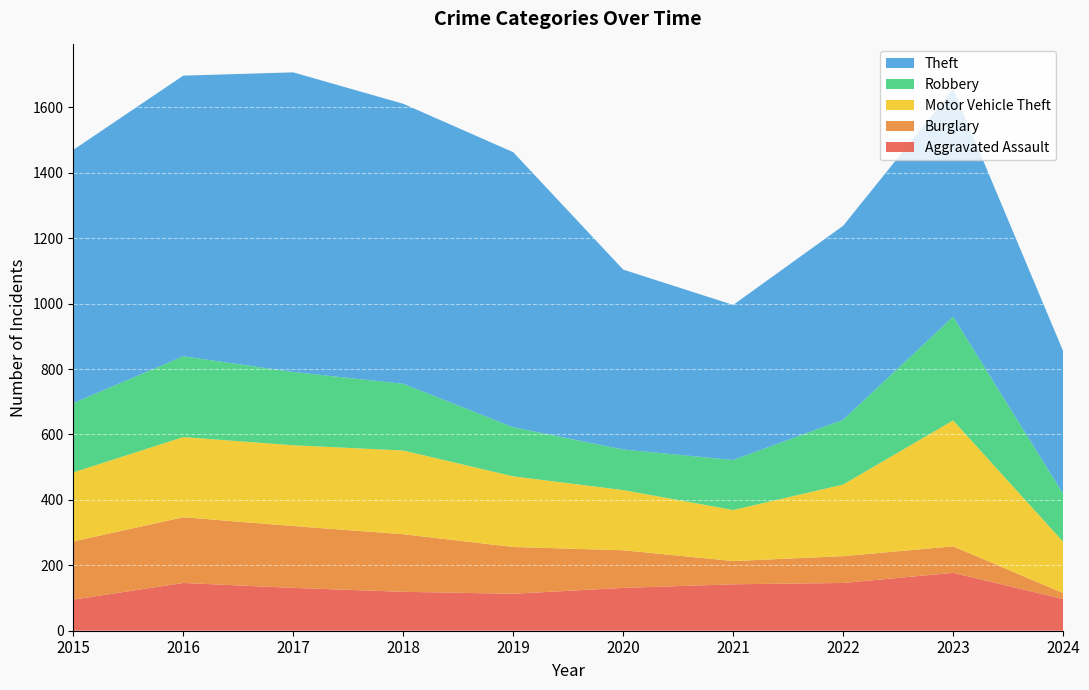

Reading left to right, what are all the values shown in this chart?

Aggravated Assault: 95	146	131	119	113	131	142	146	177	97
Burglary: 178	201	189	176	143	115	71	82	81	18
Motor Vehicle Theft: 211	245	247	256	216	184	156	219	385	157
Robbery: 212	247	224	204	150	124	153	198	317	147
Theft: 774	858	916	856	841	550	474	593	696	436